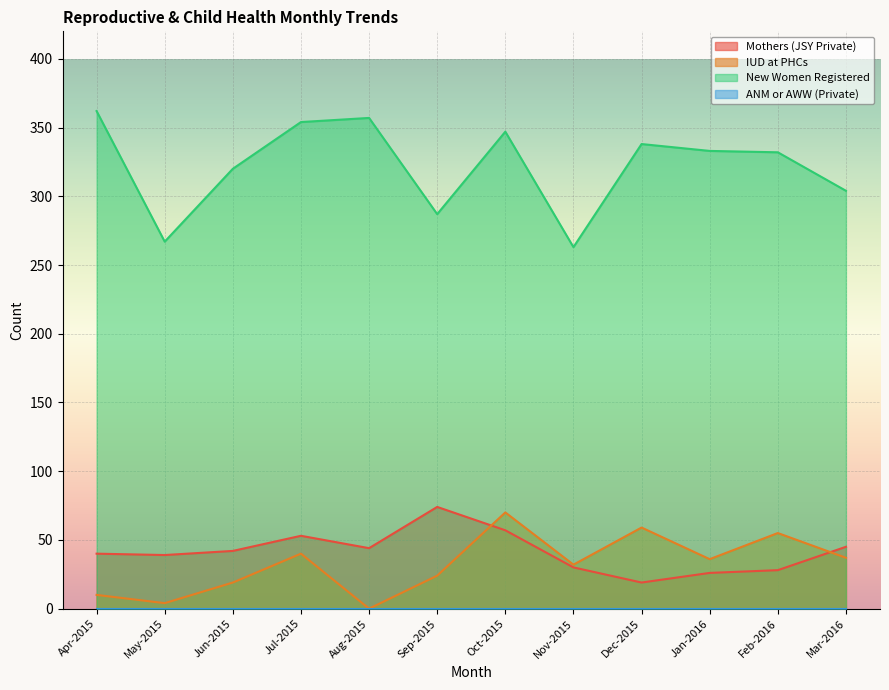

True or false: New Women Registered and IUD at PHCs cross at least once.

False